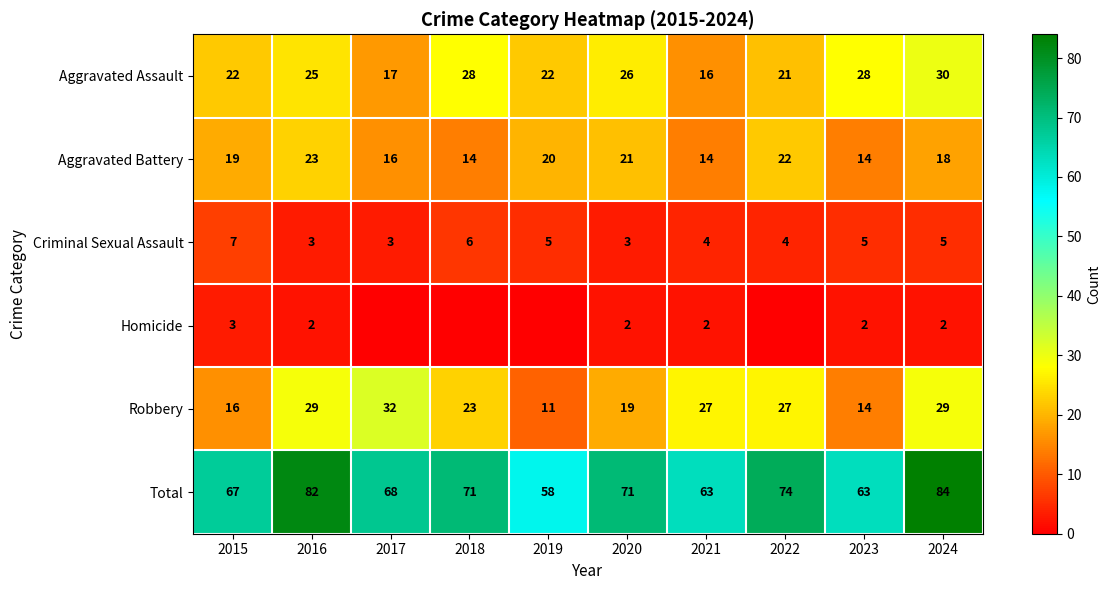

What is the average value of the Aggravated Battery series?

18